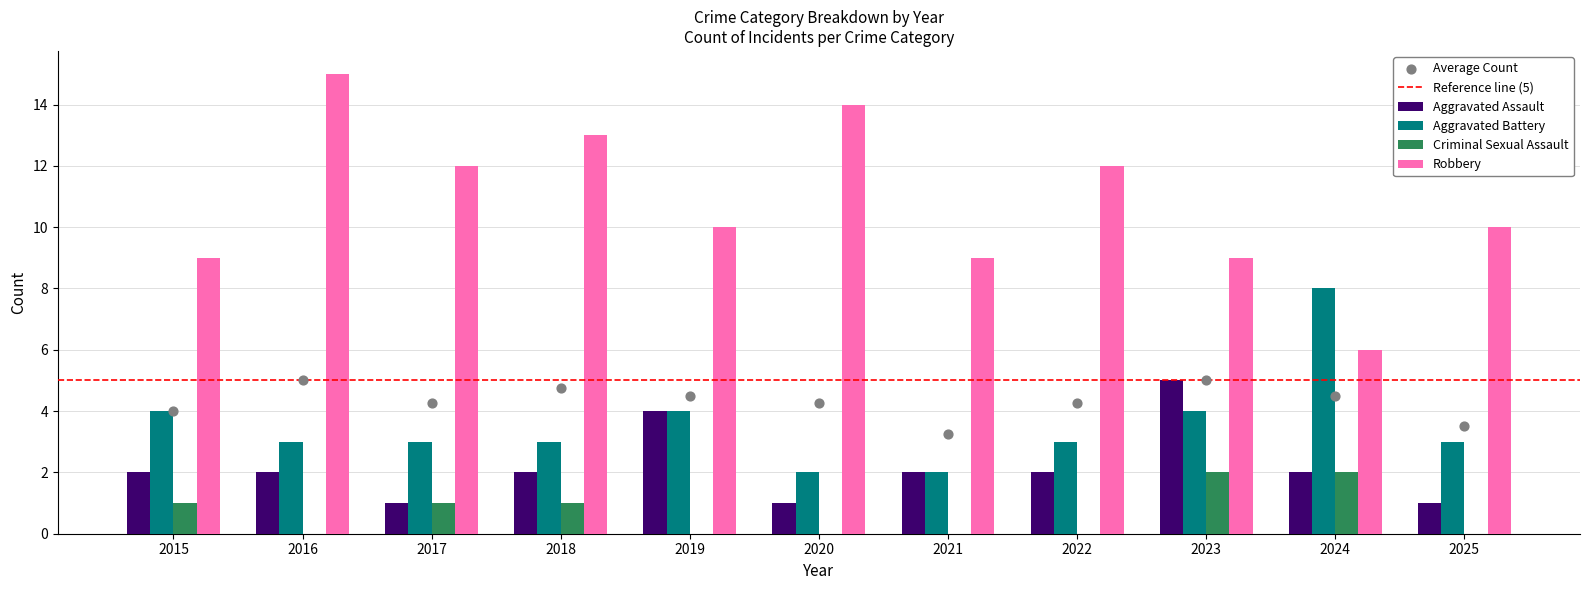

At which category is the sum across all series the highest?

2016